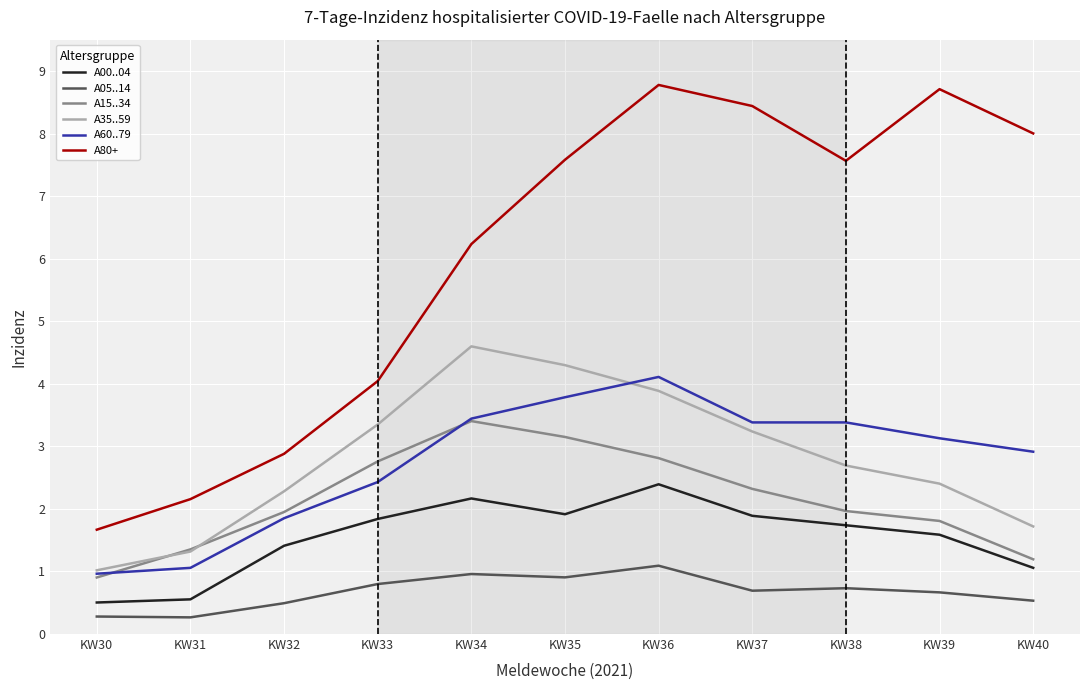

Reading left to right, list all the values displayed in this chart.

A00..04: KW30=0.5	KW31=0.6	KW32=1.4	KW33=1.8	KW34=2.2	KW35=1.9	KW36=2.4	KW37=1.9	KW38=1.7	KW39=1.6	KW40=1.1
A05..14: KW30=0.3	KW31=0.3	KW32=0.5	KW33=0.8	KW34=1.0	KW35=0.9	KW36=1.1	KW37=0.7	KW38=0.7	KW39=0.7	KW40=0.5
A15..34: KW30=0.9	KW31=1.4	KW32=2.0	KW33=2.8	KW34=3.4	KW35=3.1	KW36=2.8	KW37=2.3	KW38=2.0	KW39=1.8	KW40=1.2
A35..59: KW30=1.0	KW31=1.3	KW32=2.3	KW33=3.3	KW34=4.6	KW35=4.3	KW36=3.9	KW37=3.2	KW38=2.7	KW39=2.4	KW40=1.7
A60..79: KW30=1.0	KW31=1.1	KW32=1.9	KW33=2.4	KW34=3.4	KW35=3.8	KW36=4.1	KW37=3.4	KW38=3.4	KW39=3.1	KW40=2.9
A80+: KW30=1.7	KW31=2.2	KW32=2.9	KW33=4.0	KW34=6.2	KW35=7.6	KW36=8.8	KW37=8.4	KW38=7.6	KW39=8.7	KW40=8.0